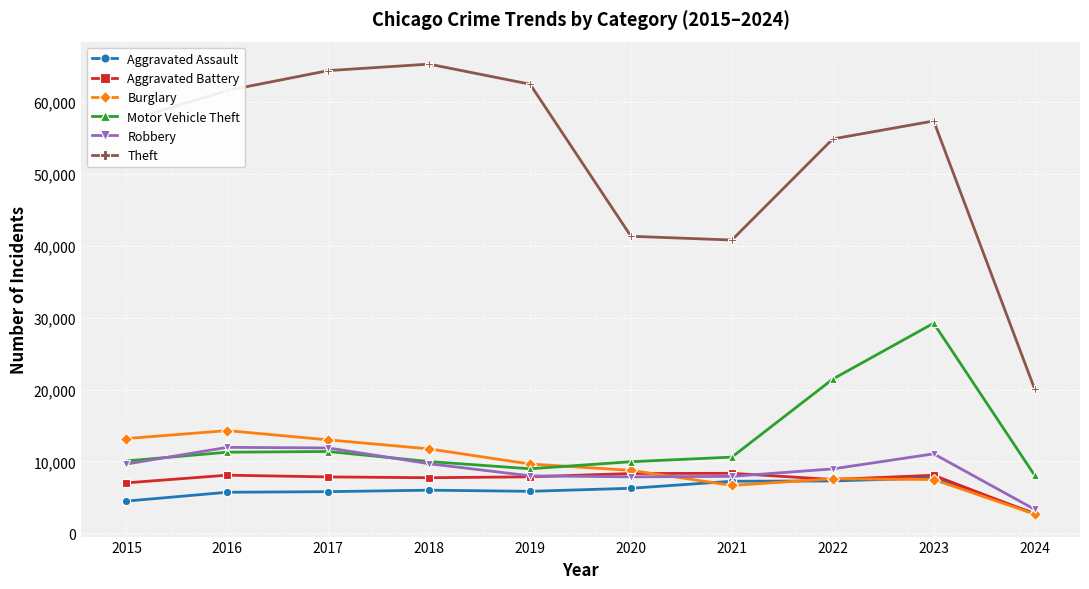

What are all the series names shown in the legend?

Aggravated Assault, Aggravated Battery, Burglary, Motor Vehicle Theft, Robbery, Theft